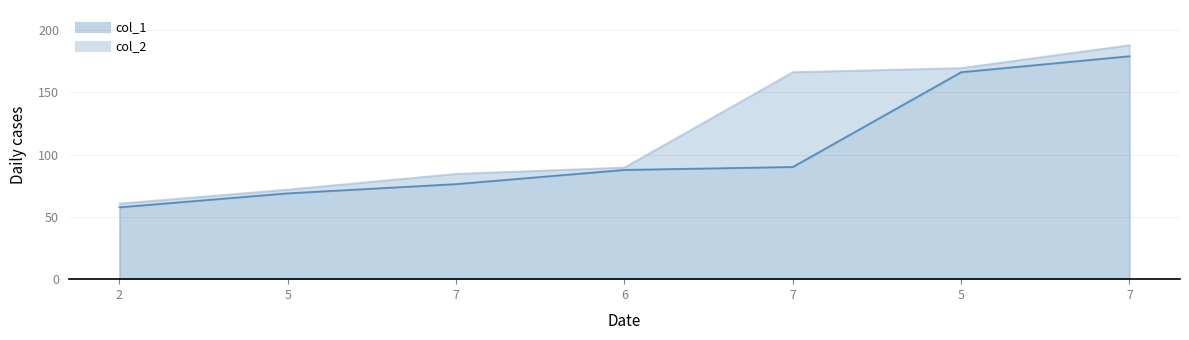

How many lines are shown in the chart?

2